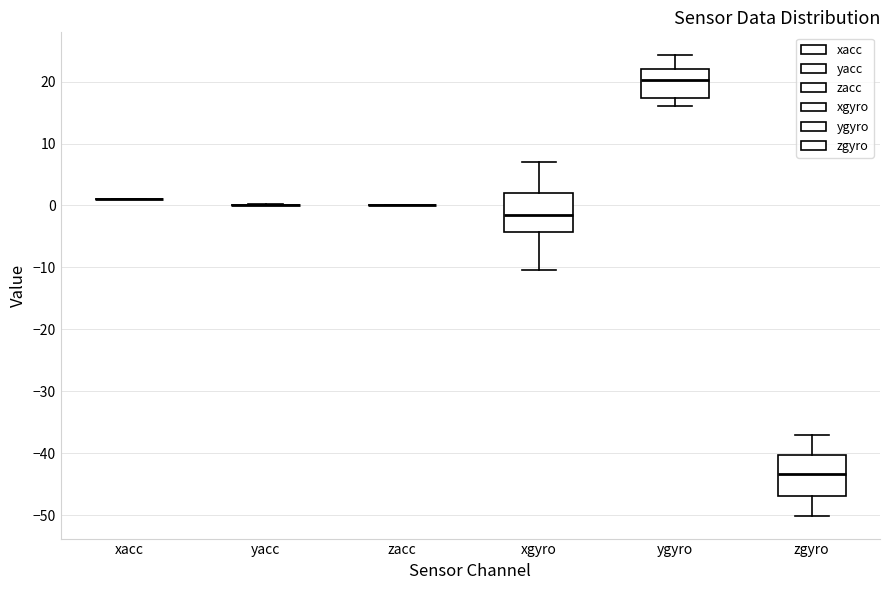

Reading left to right, transcribe this box plot: for each box, give where its median line is, the range the box spans, and where its two whiskers end, as read against the y-axis. The values are not printed on the chart, so give them approximately, as read against the axis.

xacc: box collapsed to a line at 1, whiskers 1 to 1
yacc: box collapsed to a line at 0, whiskers 0 to 0
zacc: box collapsed to a line at 0, whiskers 0 to 0
xgyro: median -1, box -4 to 2, whiskers -10 to 7
ygyro: median 20, box 17 to 22, whiskers 16 to 24
zgyro: median -43, box -47 to -40, whiskers -50 to -37